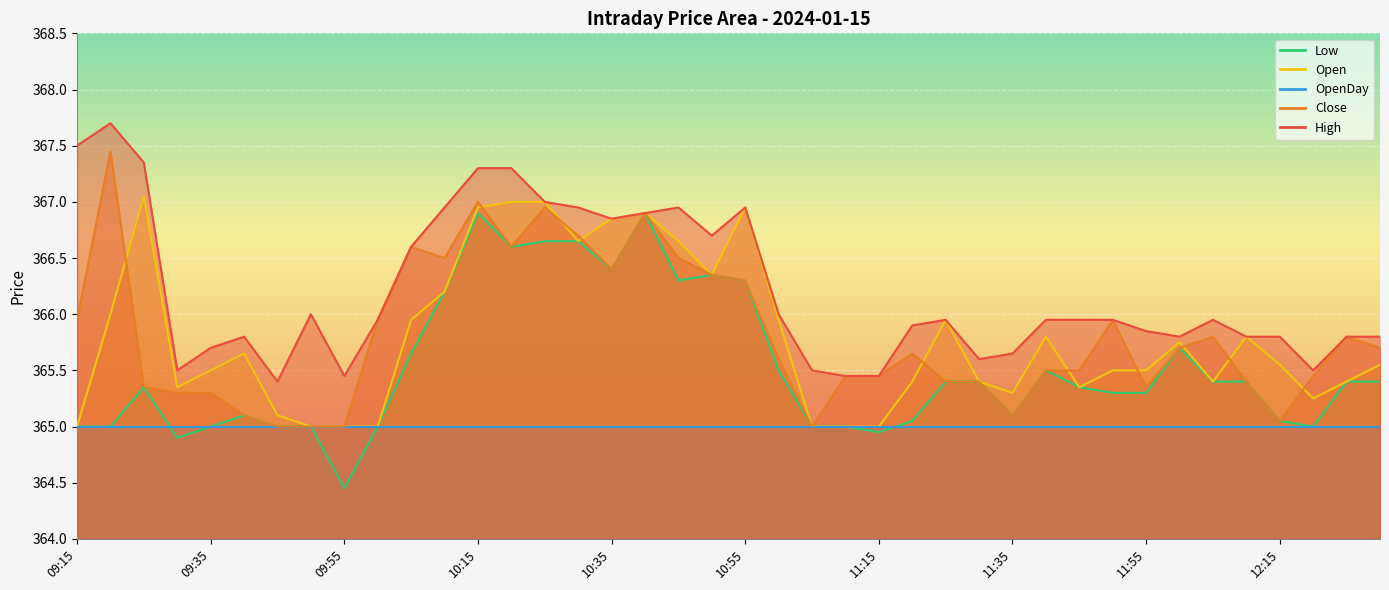

Where is the first local minimum for Open?

09:30